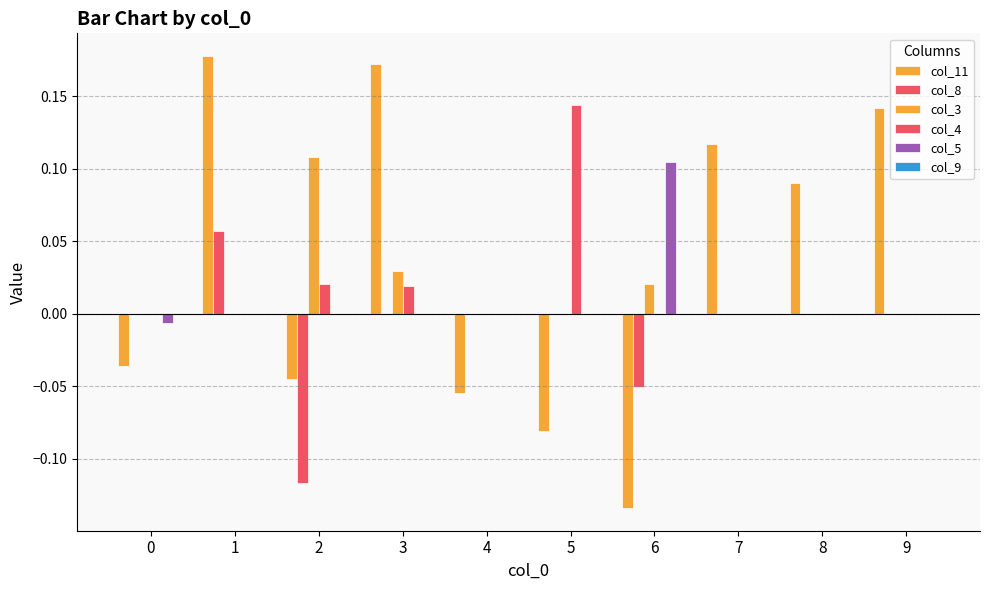

At which category does the chart reach its minimum across all series?

6